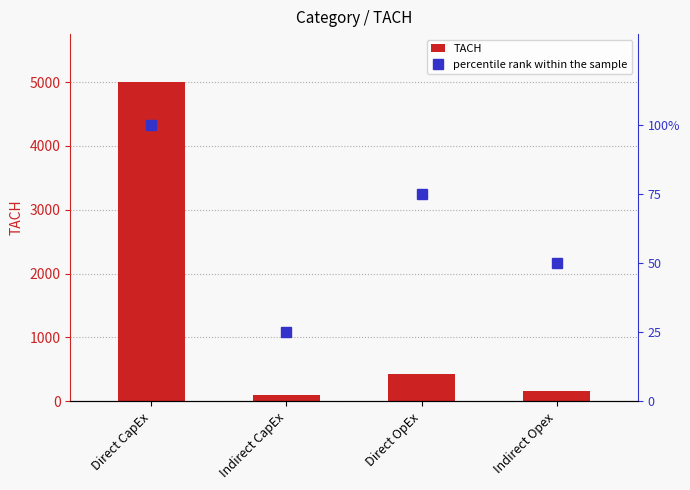

What is the label of the 4th bar from the left?

Indirect Opex